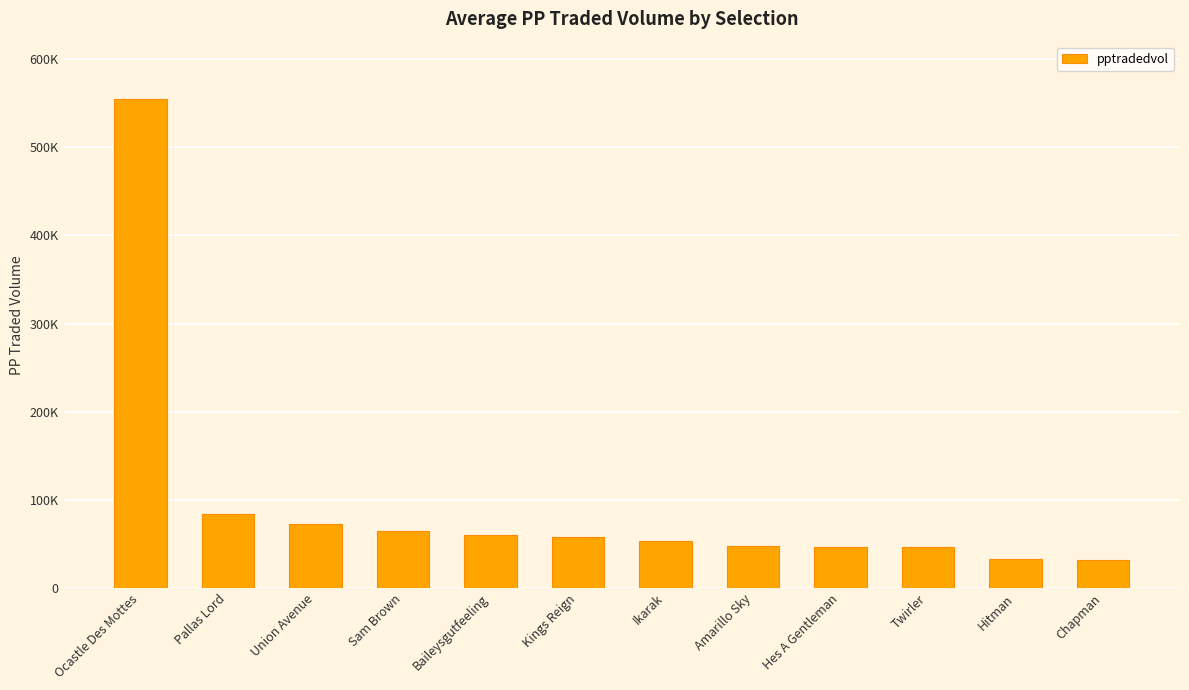

List the labels in order of value, smallest first.

Chapman, Hitman, Twirler, Hes A Gentleman, Amarillo Sky, Ikarak, Kings Reign, Baileysgutfeeling, Sam Brown, Union Avenue, Pallas Lord, Ocastle Des Mottes